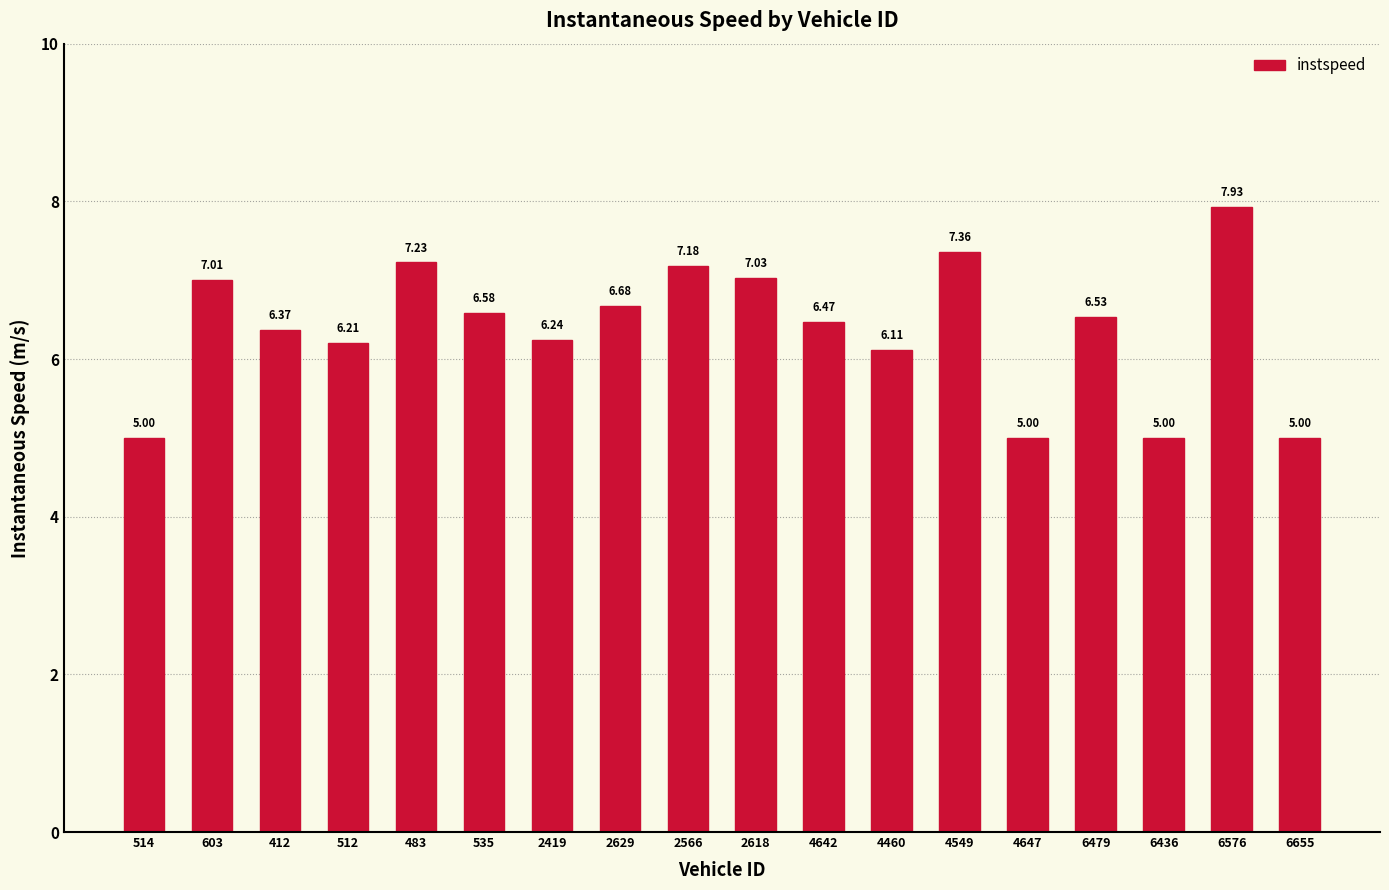

What is the difference between the maximum and minimum values?

2.9